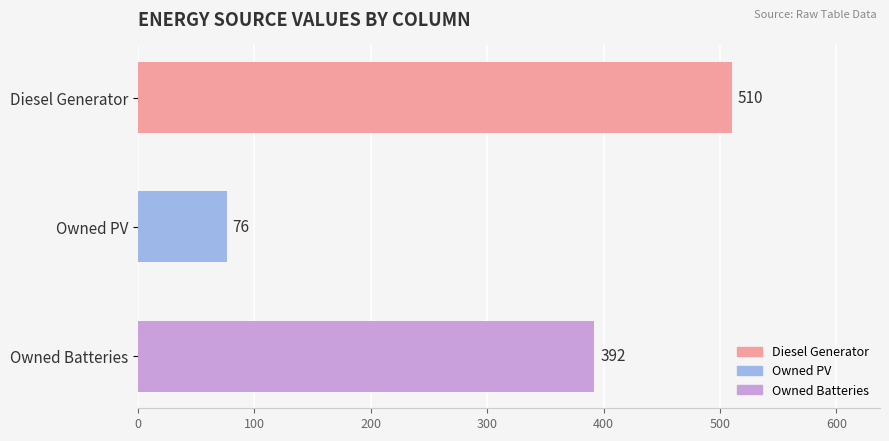

True or false: the data shows 877 at Diesel Generator.

False